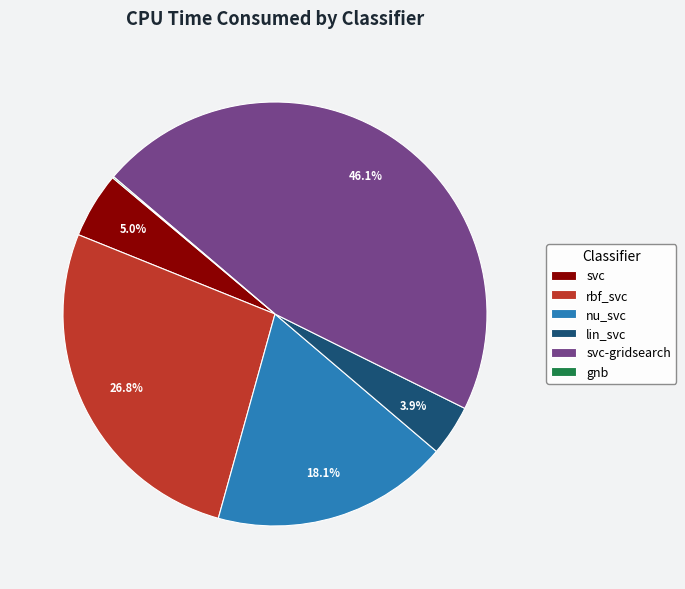

To the nearest percent, what portion does rbf_svc represent?

27%